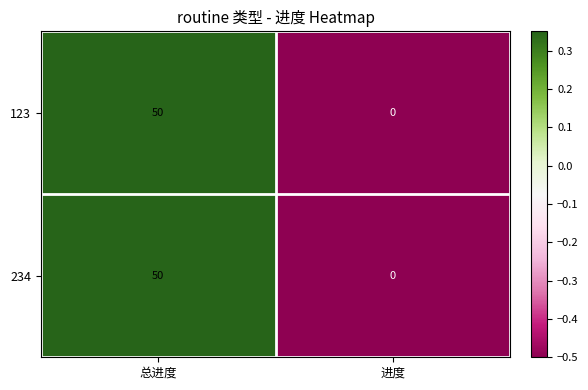

Rank the categories by 123 value from lowest to highest.

进度, 总进度